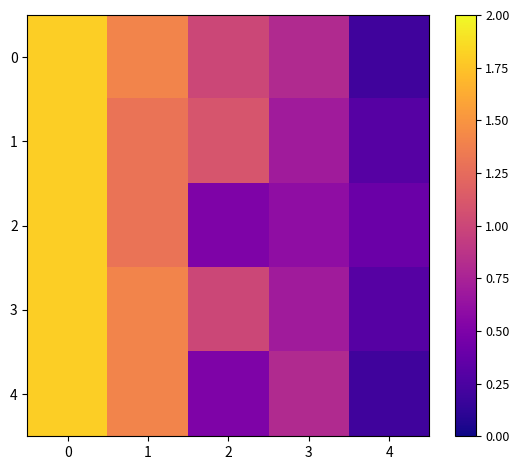

Reading left to right, extract all data points from this chart.

0: 0=1.8	1=1.4	2=1.0	3=0.8	4=0.2
1: 0=1.8	1=1.3	2=1.1	3=0.7	4=0.3
2: 0=1.8	1=1.3	2=0.5	3=0.6	4=0.4
3: 0=1.8	1=1.4	2=1.0	3=0.7	4=0.3
4: 0=1.8	1=1.4	2=0.5	3=0.8	4=0.2